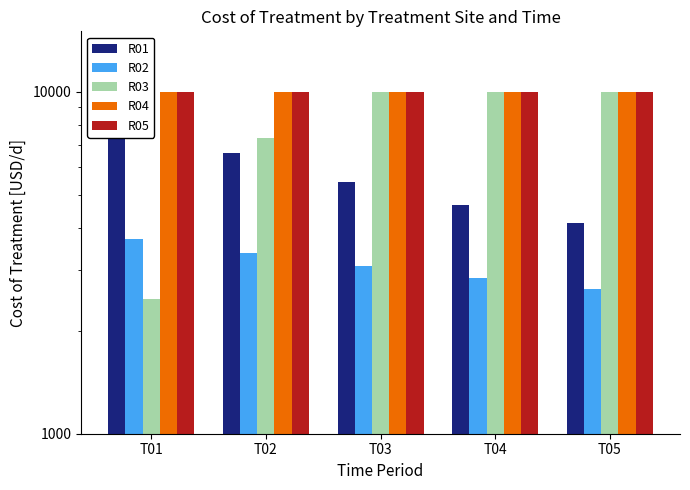

Does the chart contain stacked bars?

No